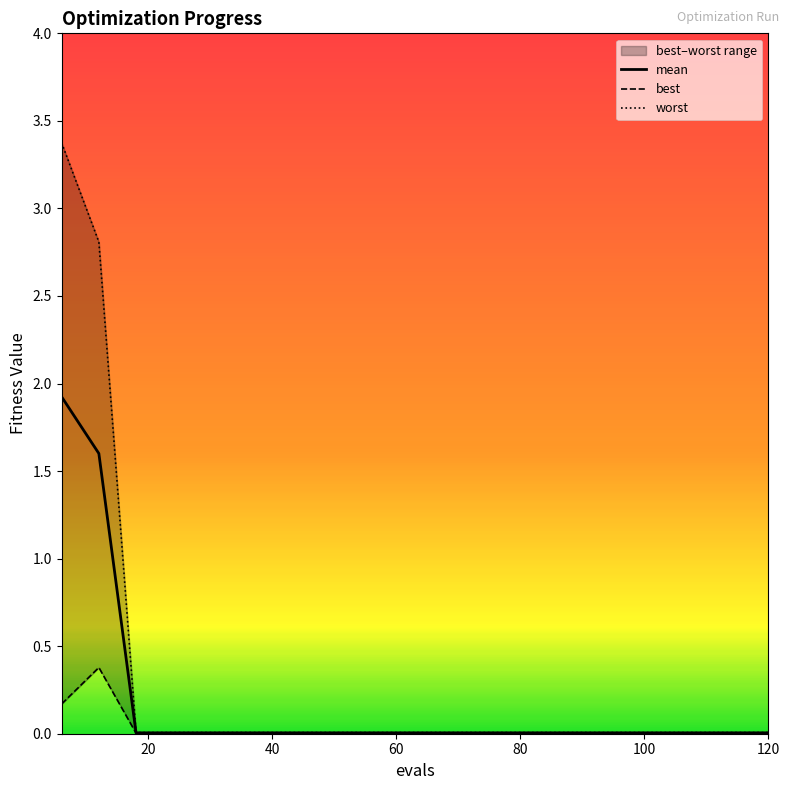

What is the sum of all best values?

0.6